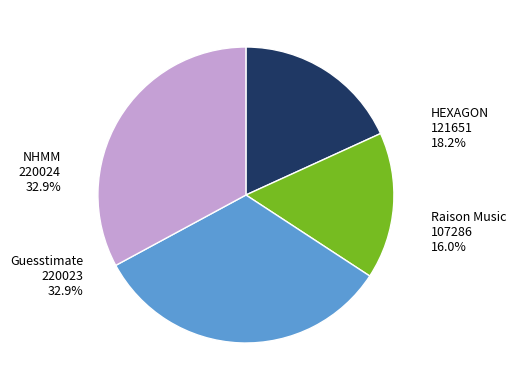

How many segments does this pie chart have?

4